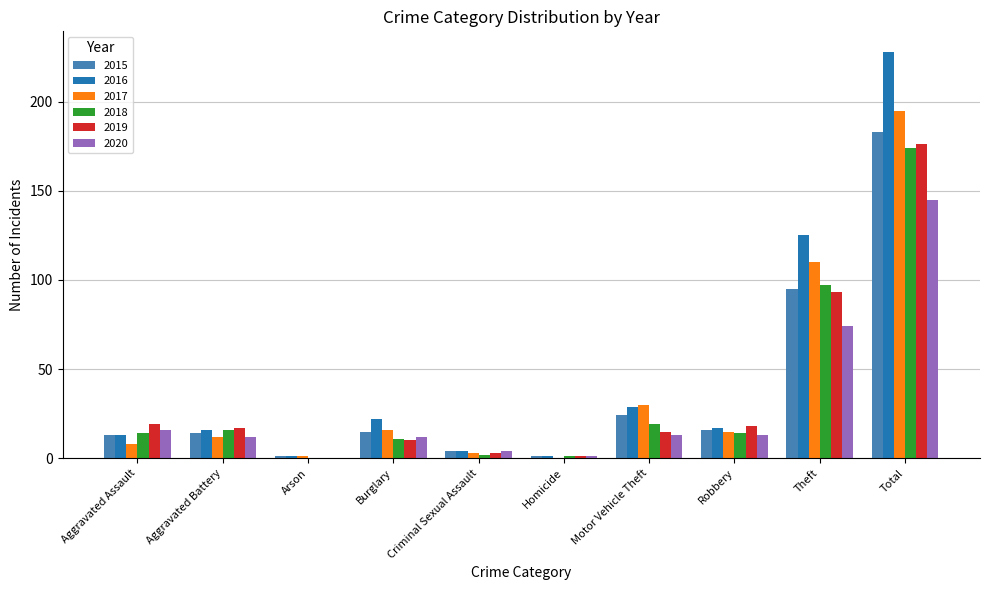

What is the total value across all series at Robbery?

93